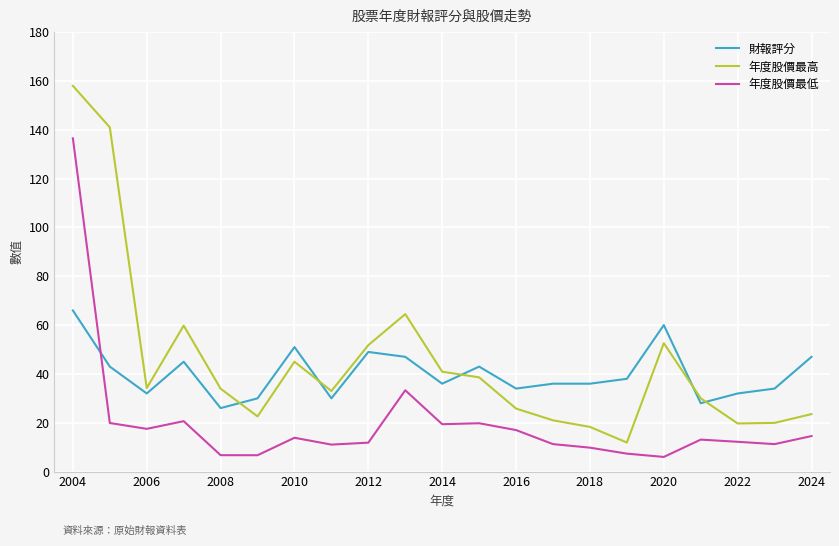

Count the number of categories in the chart.

21